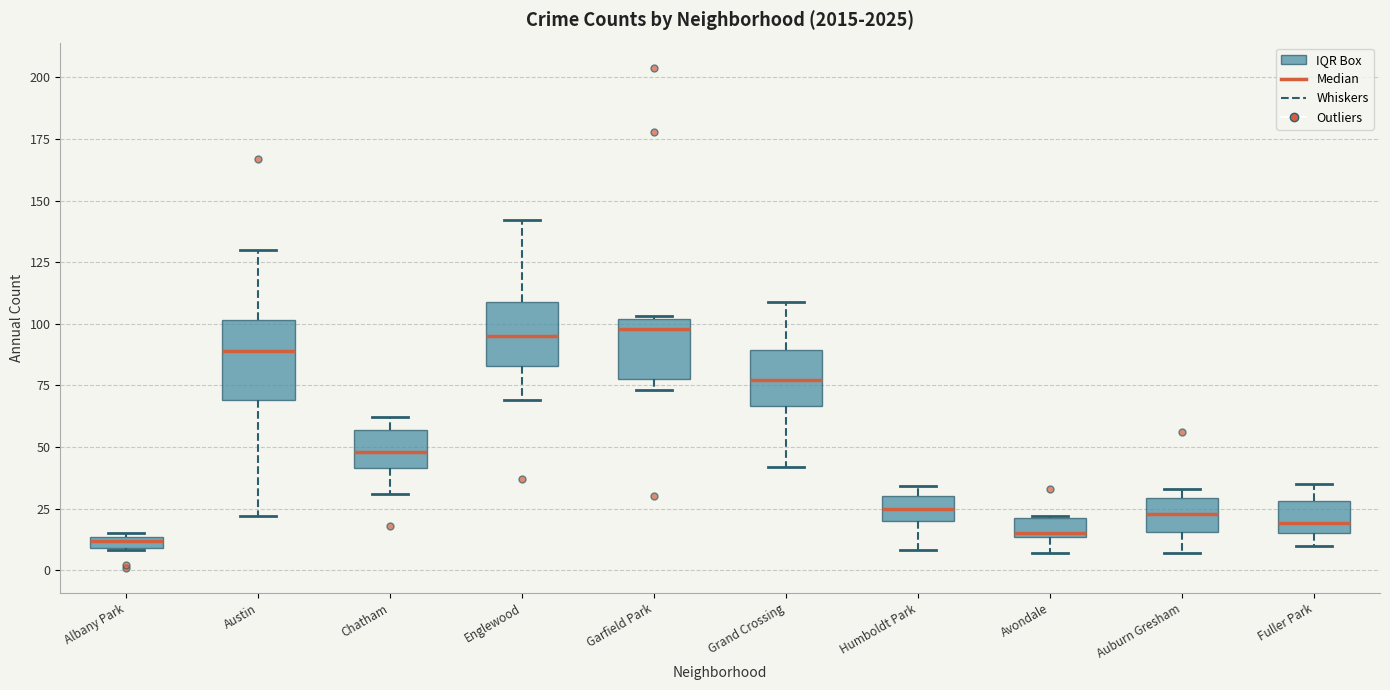

Where does the lower whisker of the box for Auburn Gresham end on the y-axis? The values are not printed on the chart, so give them approximately, as read against the axis.

5